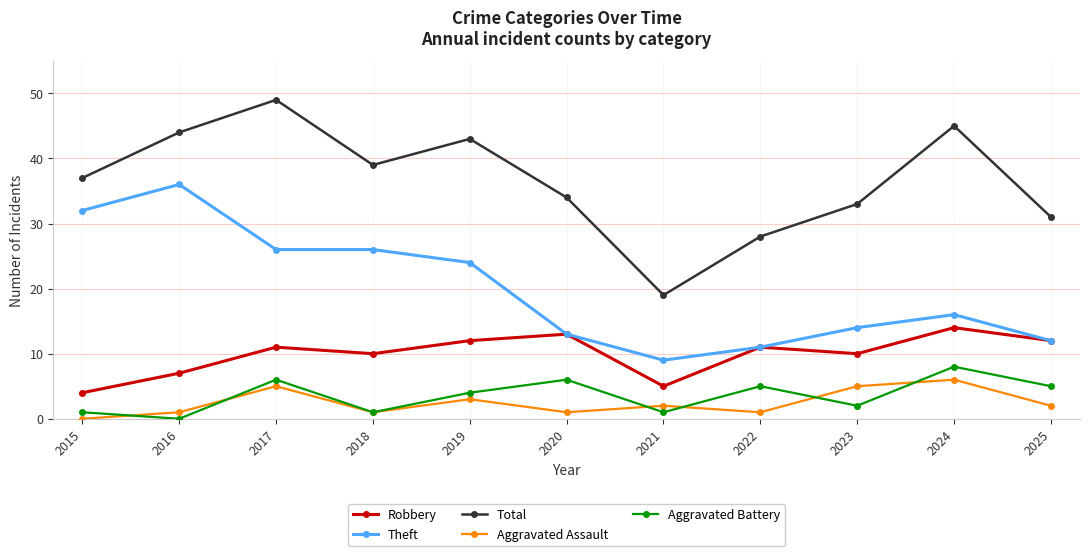

How many positive values does the Aggravated Assault series have?

10